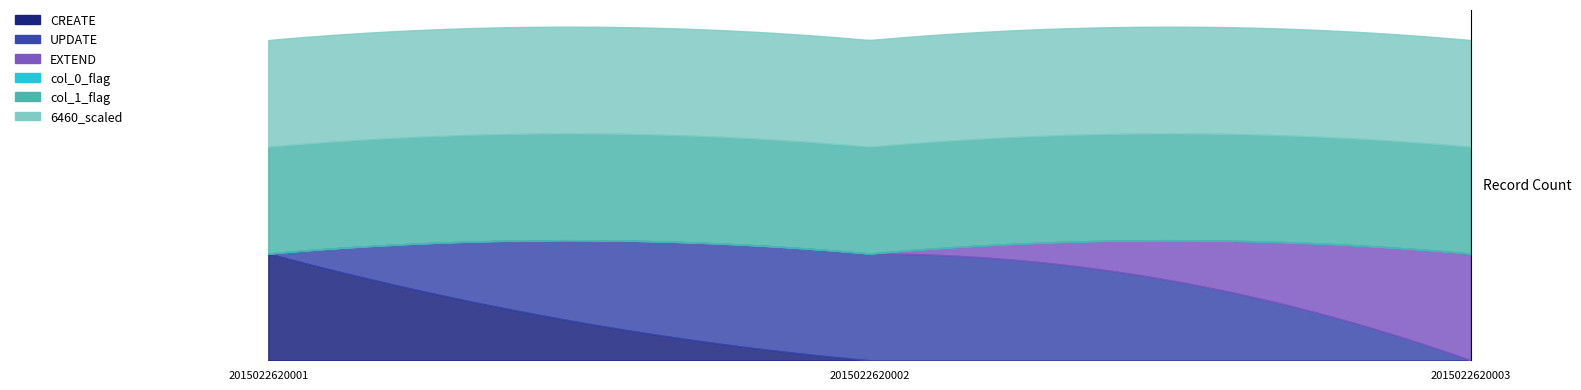

At which category is the sum across all series the highest?

2015022620001